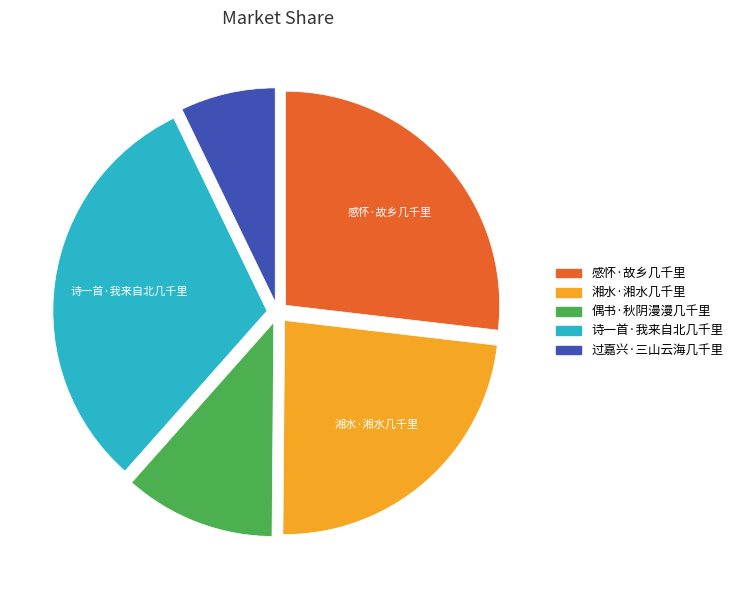

Is 感怀·故乡几千里 the majority of the pie?

No